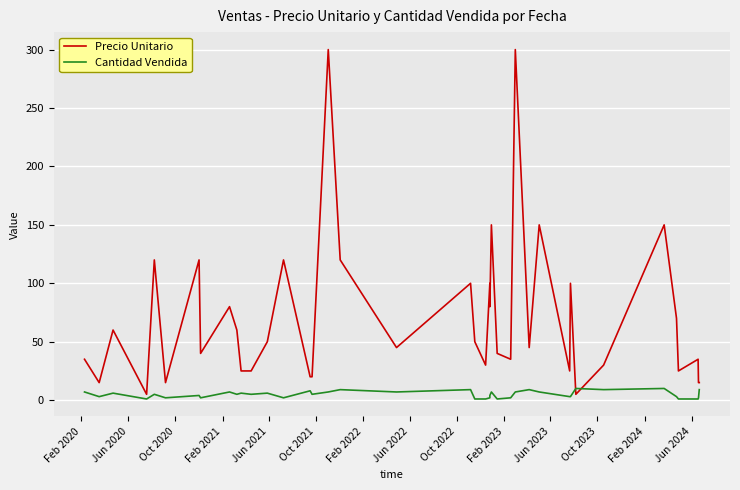

How many series are shown in this chart?

2